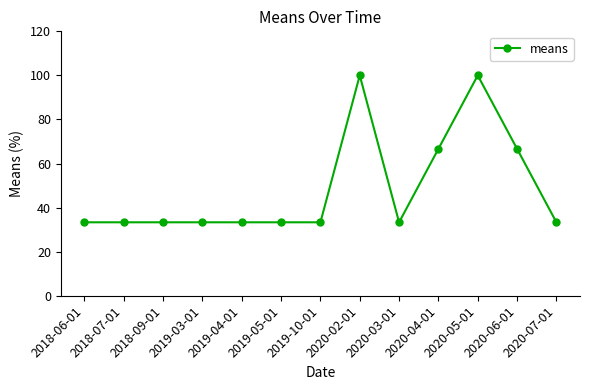

True or false: the data shows 100.0 at 2020-02-01.

True